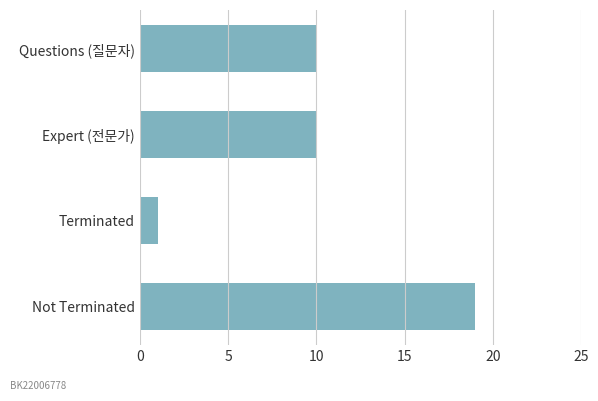

What is the label of the 1st bar from the top?

Questions (질문자)